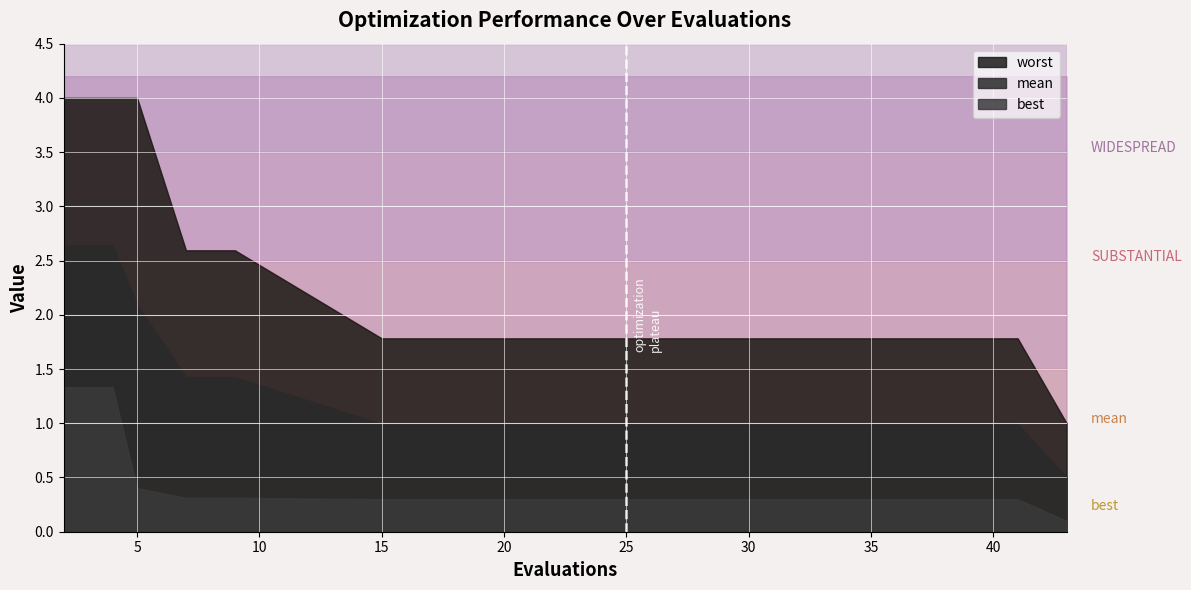

At which category is the sum across all series the highest?

2